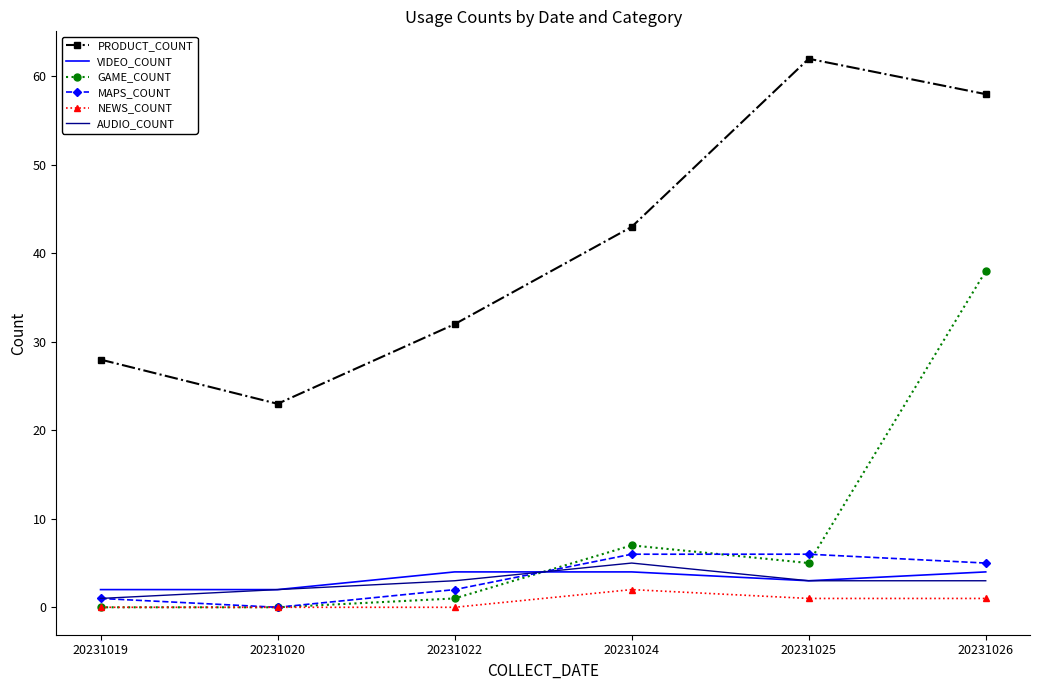

True or false: NEWS_COUNT and AUDIO_COUNT cross at least once.

False